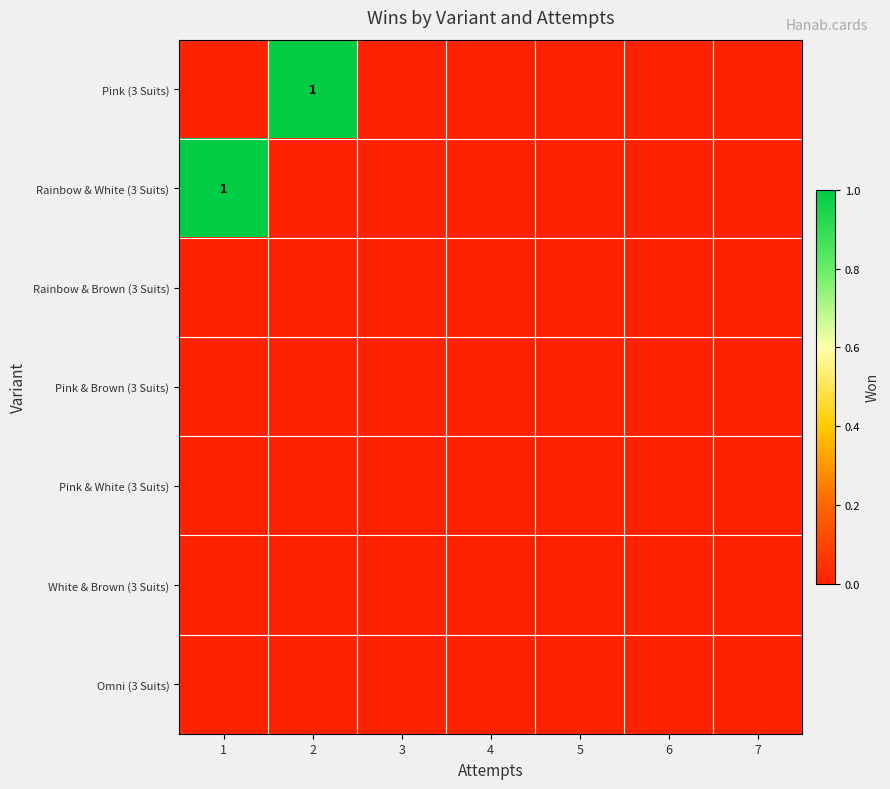

Between 1 and 7, which is larger?

1